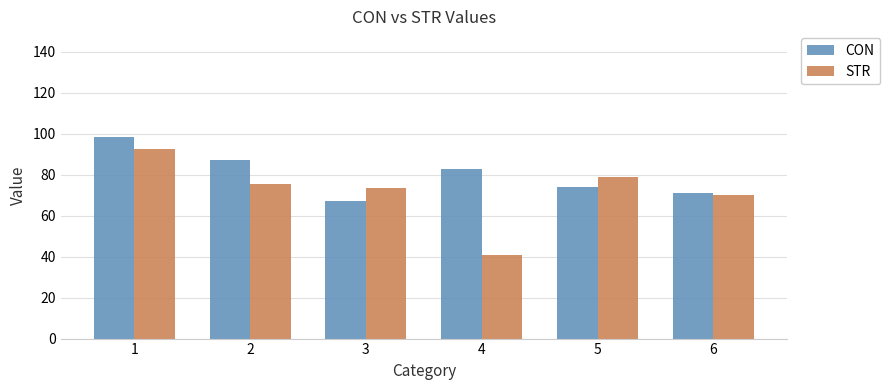

The CON series shows 87.2 at 2. True or false?

True